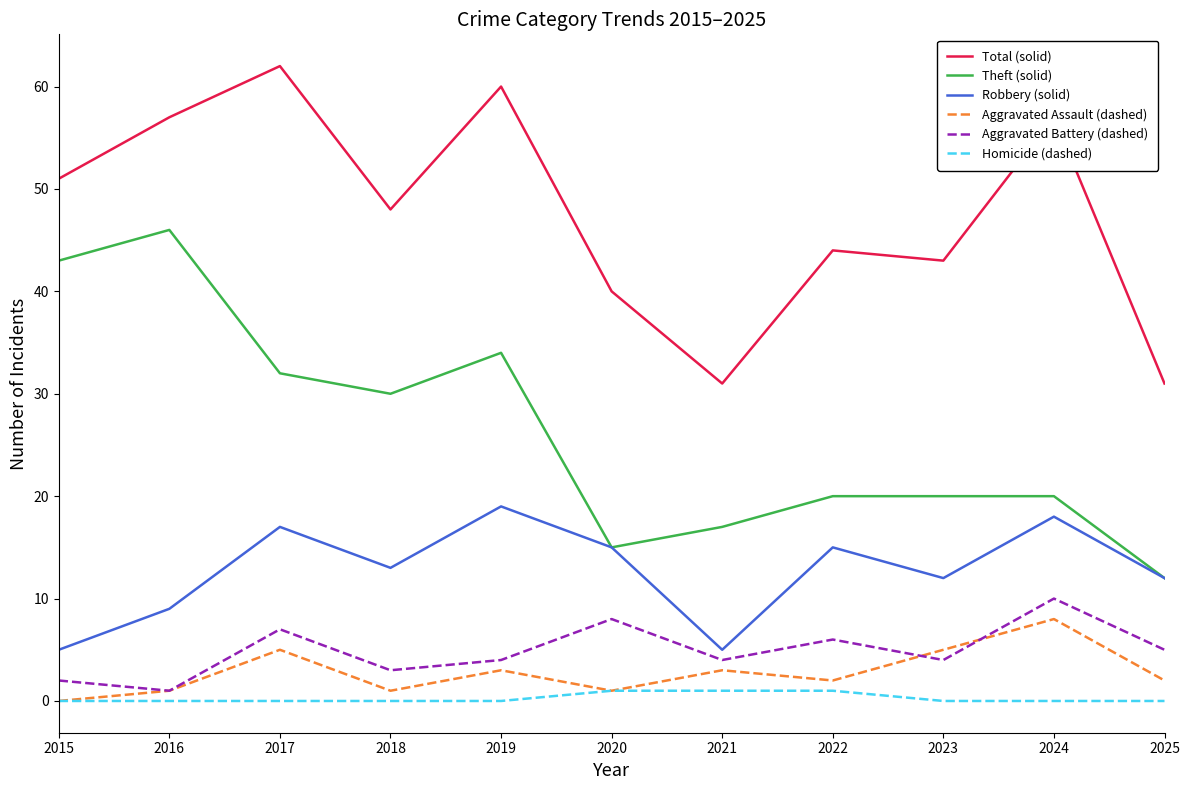

After their last crossing, which series has the higher values: Aggravated Battery (dashed) or Aggravated Assault (dashed)?

Aggravated Battery (dashed)